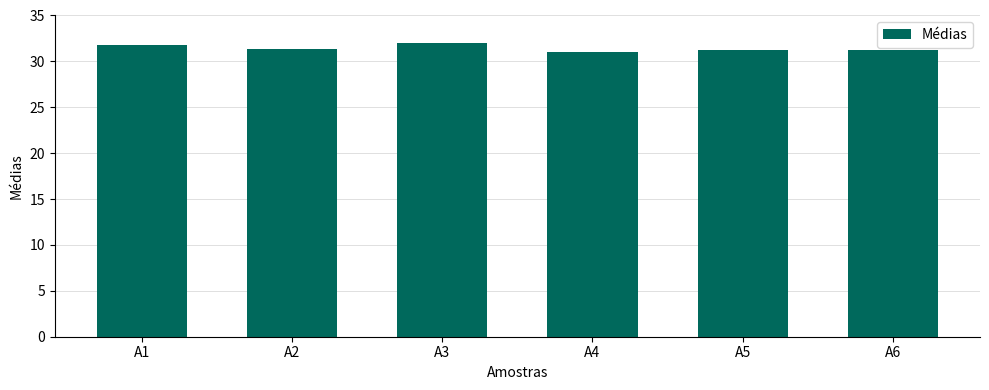

What is the greatest value displayed?

32.0